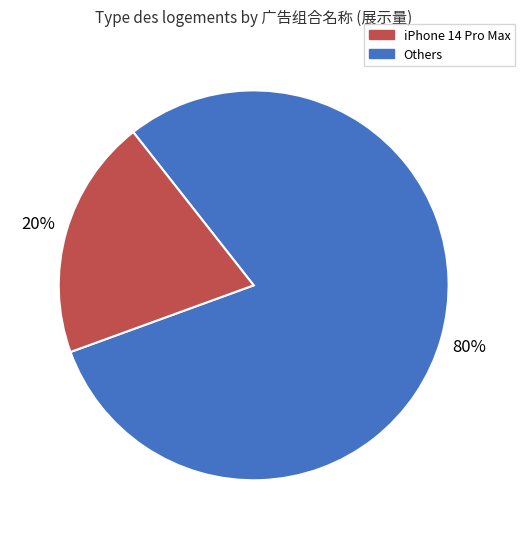

Does any single category account for the majority?

Yes